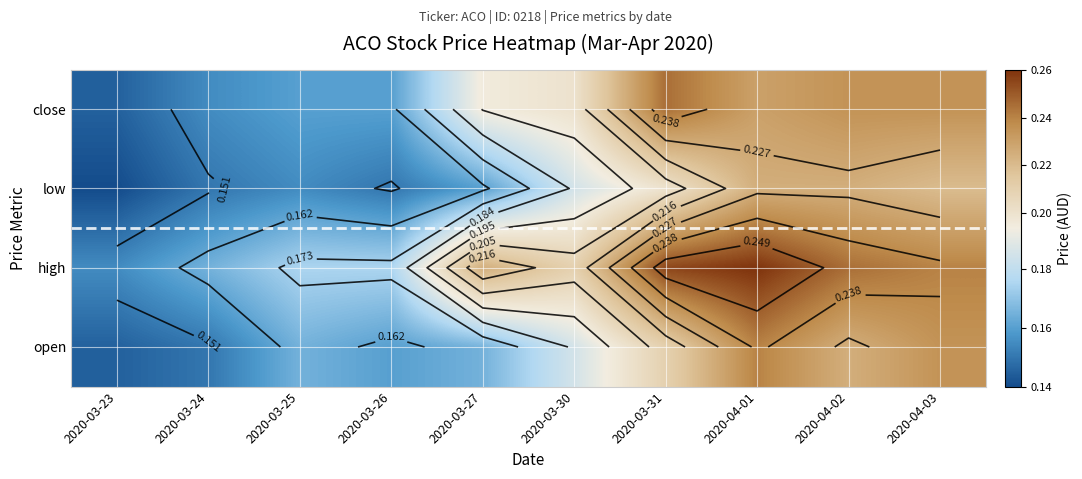

The value of close at 2020-04-02 is 0.1. True or false?

False